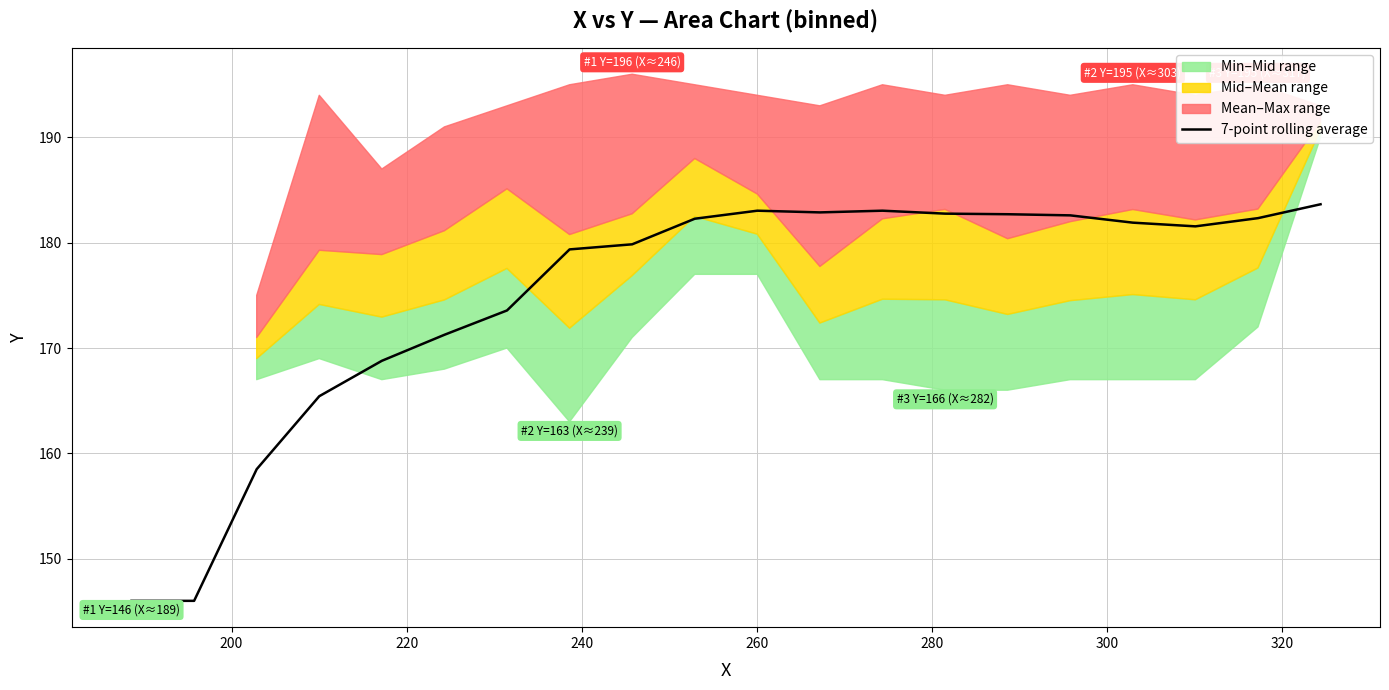

What is the difference between the maximum and second lowest values?

37.7